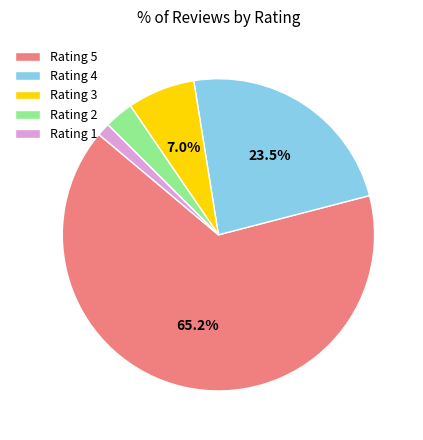

What is the largest slice in the pie chart?

Rating 5